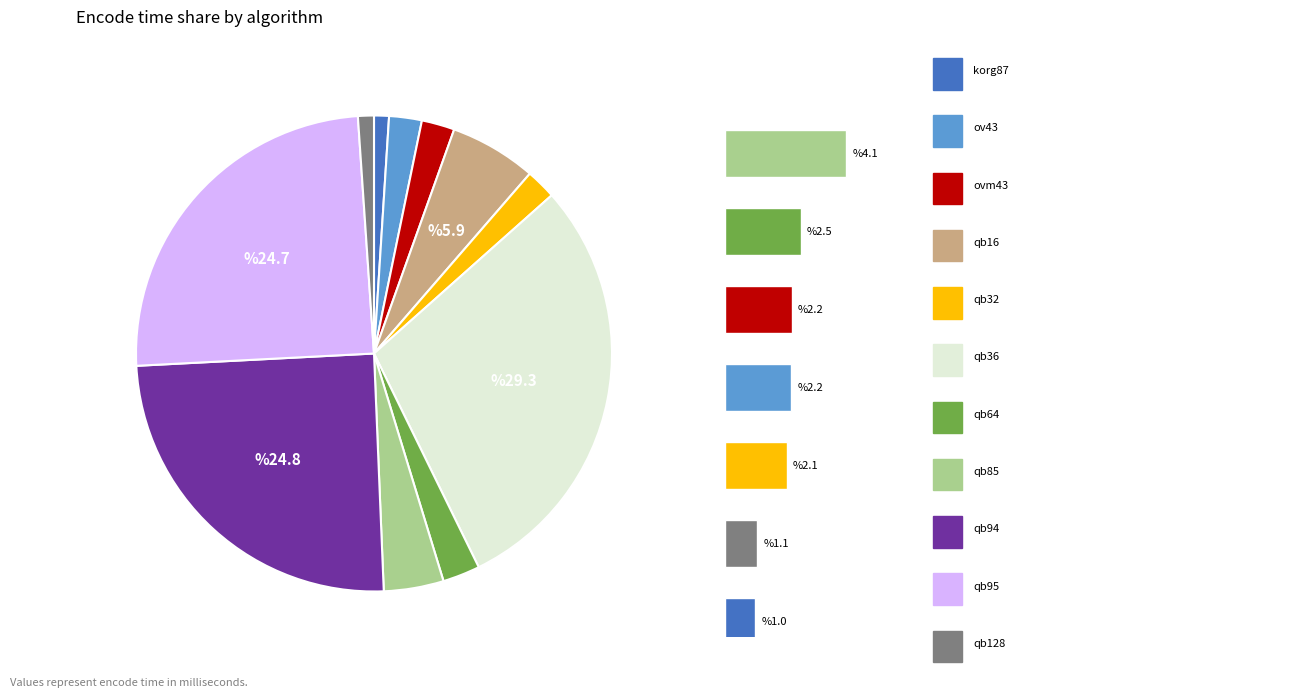

What is the total percentage of qb128 and qb64?

3.6%